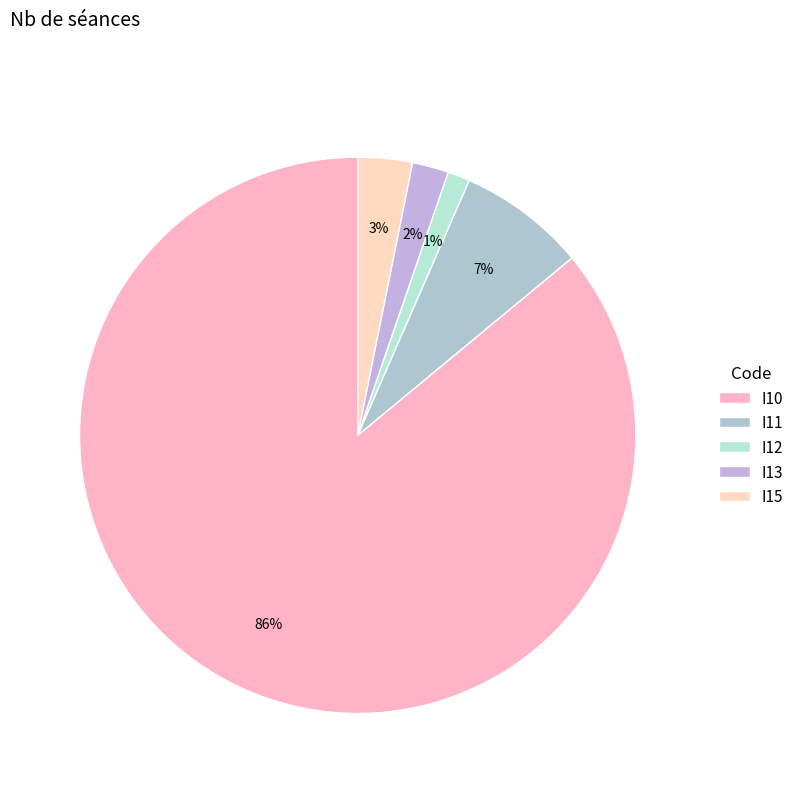

How many slices are in this pie chart?

5